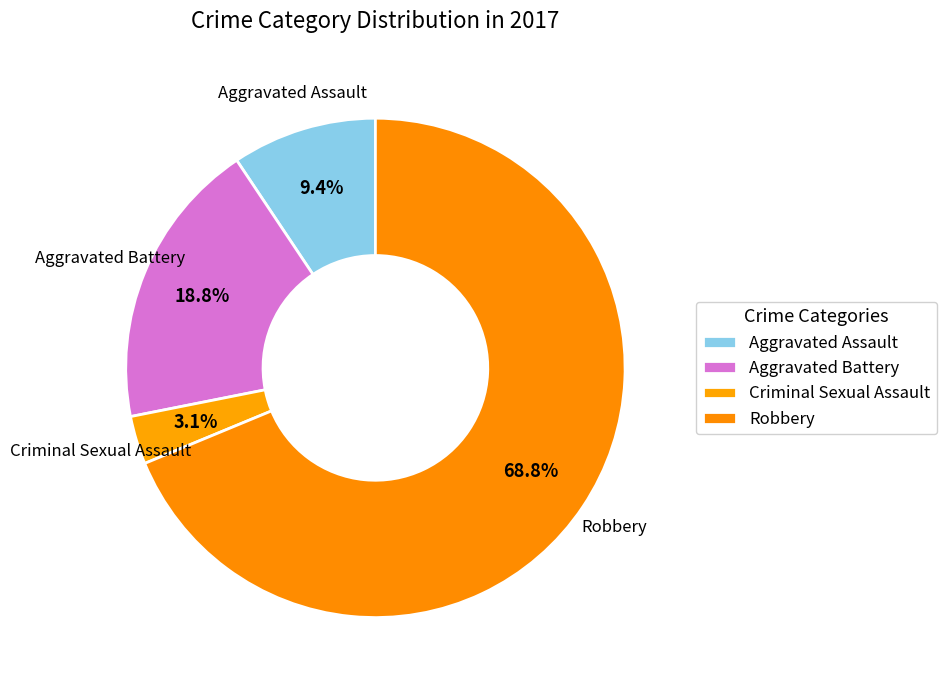

What percentage do Aggravated Assault and Aggravated Battery together represent?

28.1%